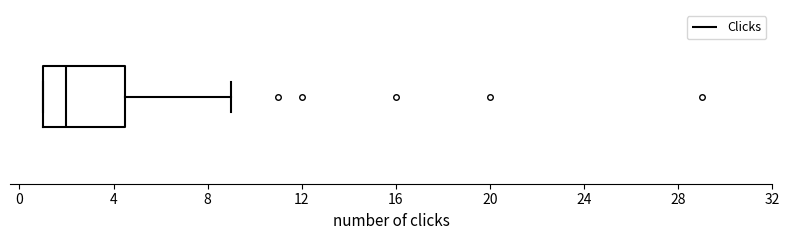

Transcribe this box plot: give where the median line is, the range the box spans, and where the two whiskers end, as read against the x-axis. The values are not printed on the chart, so give them approximately, as read against the axis.

median 2.0, box 1.0 to 4.5, whiskers 1.0 to 9.0